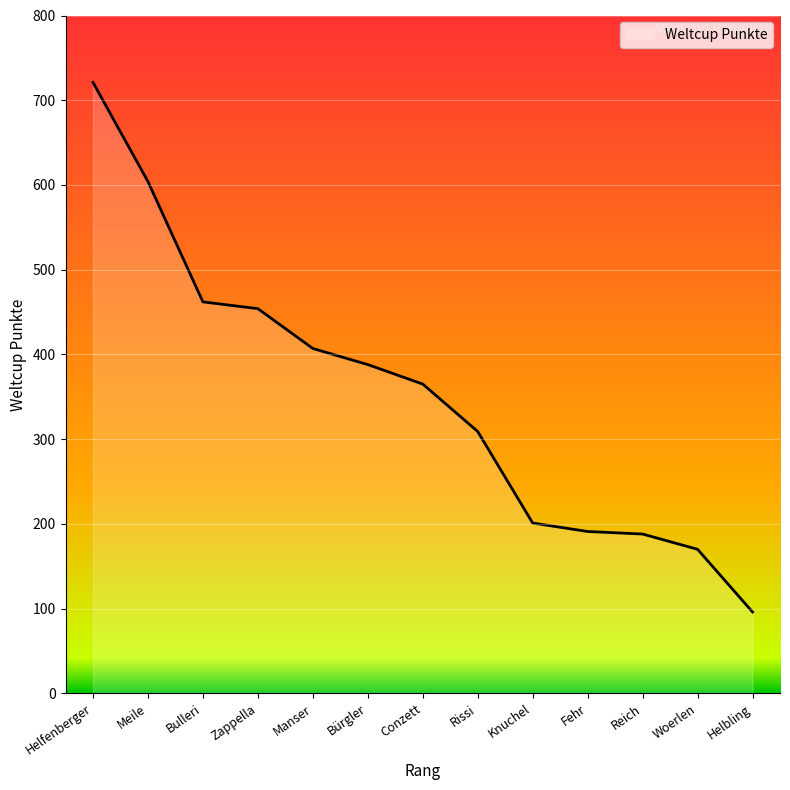

What is the ratio of the value at Knuchel to the value at Manser?

0.5